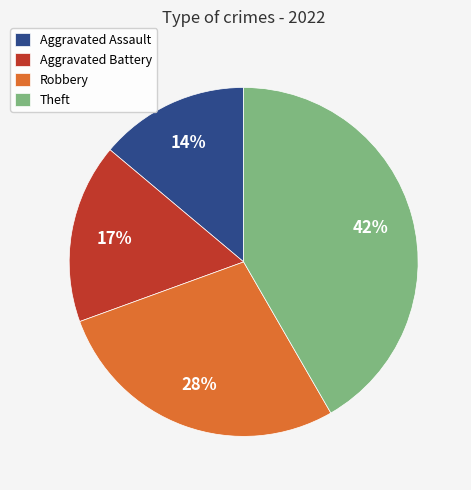

Which category has the biggest portion of the pie?

Theft